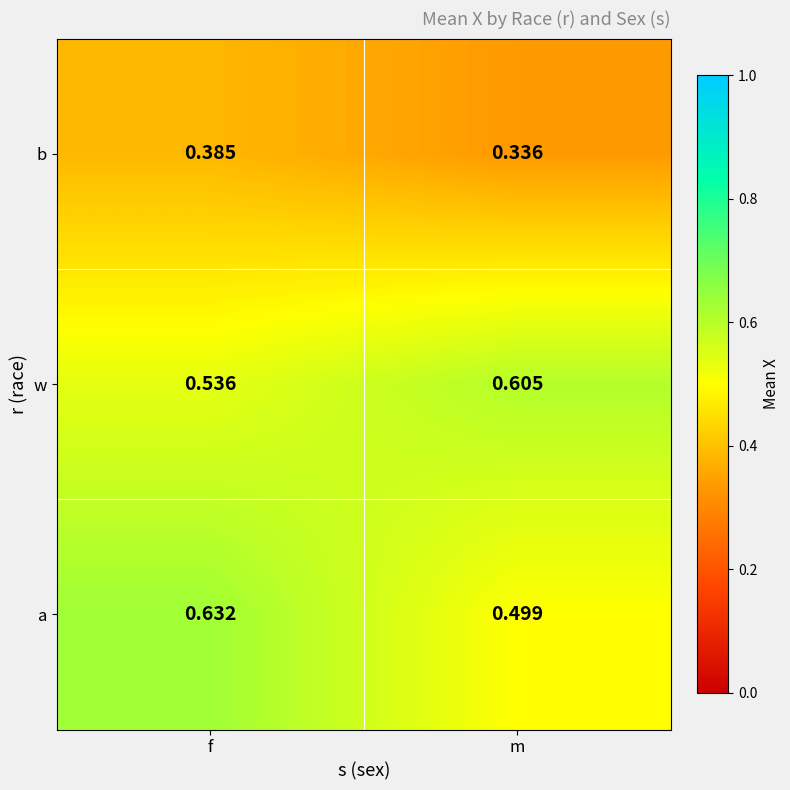

Where is w nearest to the value 0?

f